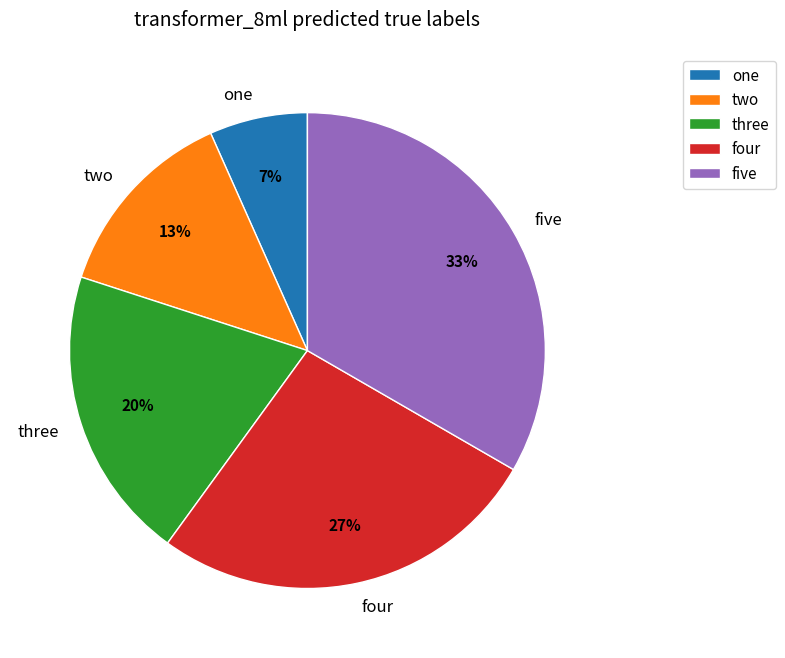

How many segments does this pie chart have?

5